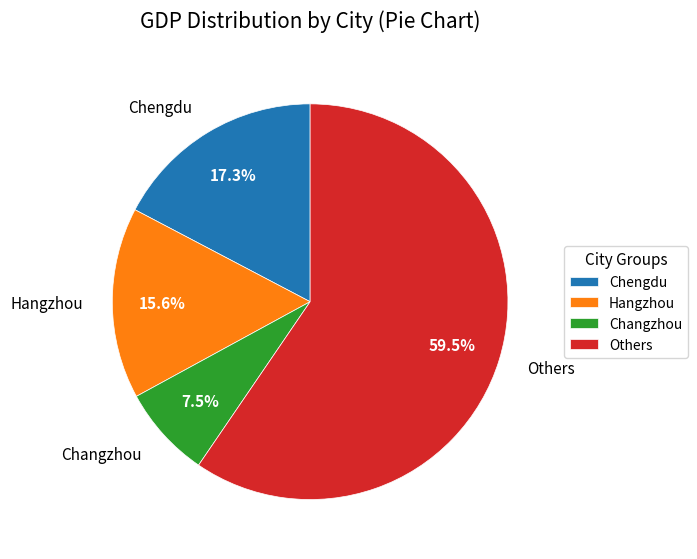

Does Changzhou account for over 50% of the chart?

No